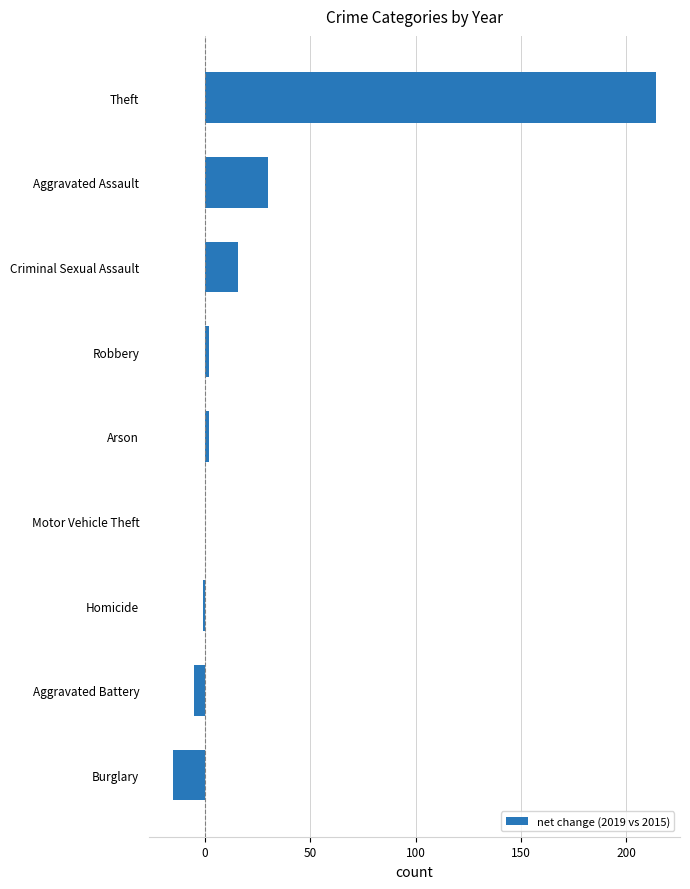

The chart shows a value of 0 at Motor Vehicle Theft. True or false?

True